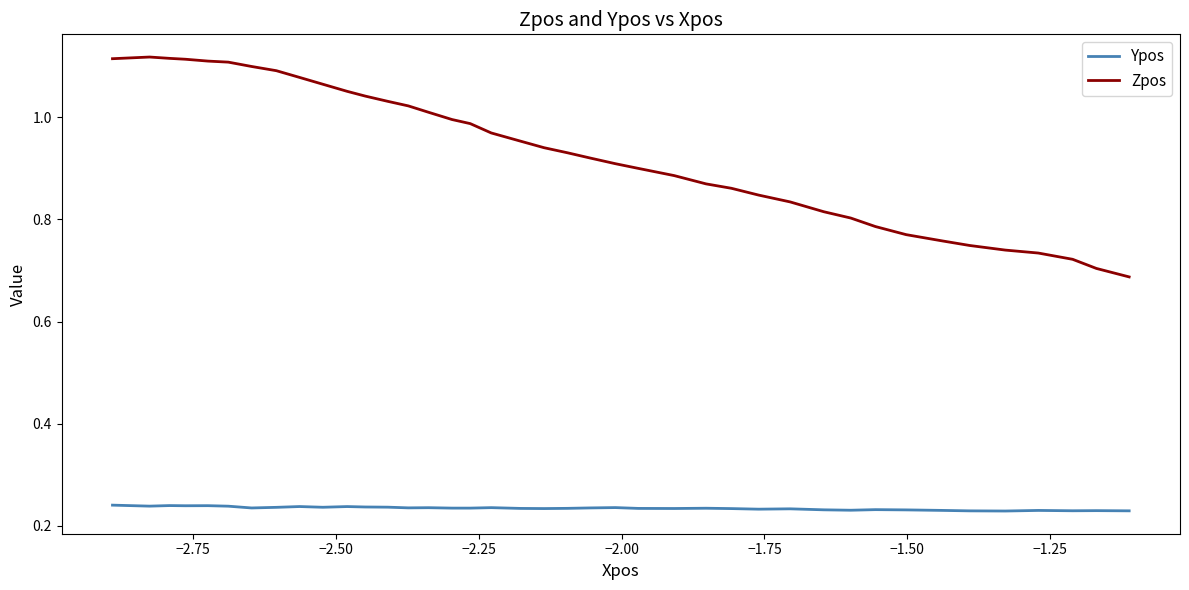

True or false: Zpos and Ypos cross at least once.

False